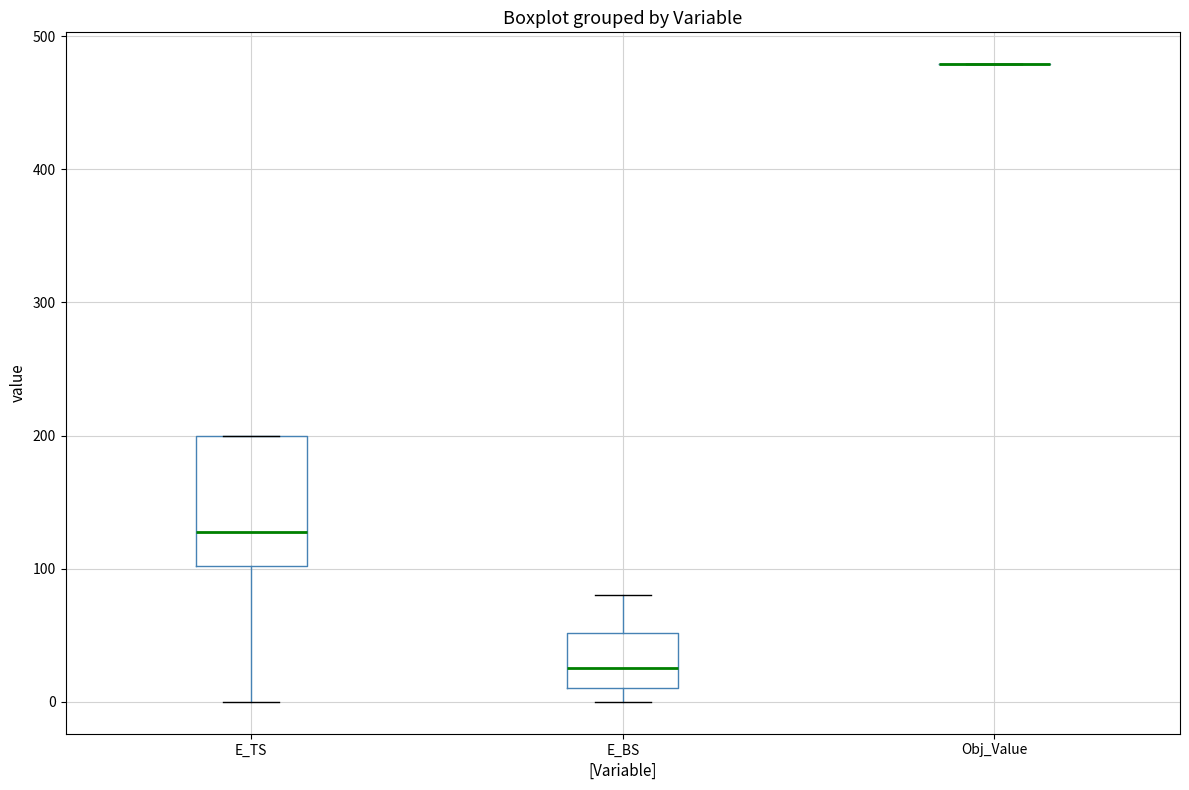

Reading left to right, read every box against the y-axis: the position of its median line, the range the box covers, and the ends of its whiskers. The values are not printed on the chart, so give them approximately, as read against the axis.

E_TS: median 130, box 100 to 200, whiskers 0 to 200
E_BS: median 30, box 10 to 50, whiskers 0 to 80
Obj_Value: box collapsed to a line at 480, whiskers 480 to 480